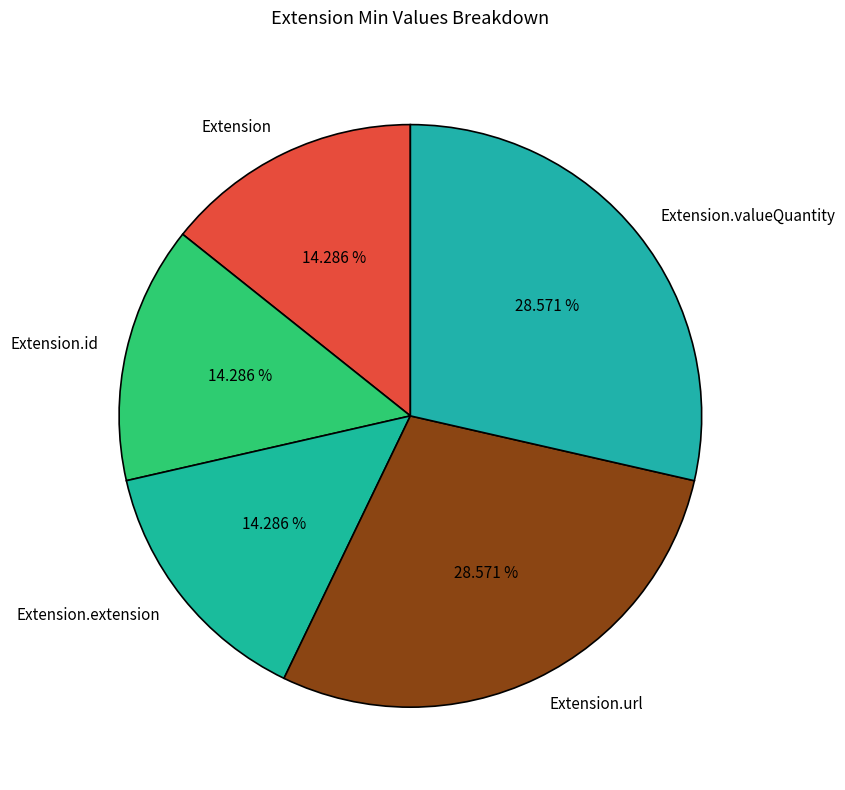

Does Extension.id account for over 50% of the chart?

No